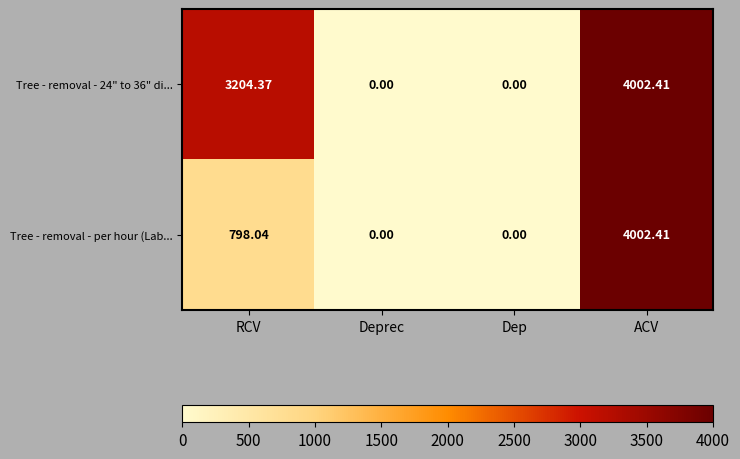

Which series has the largest total across all categories?

Tree - removal - 24" to 36" di...